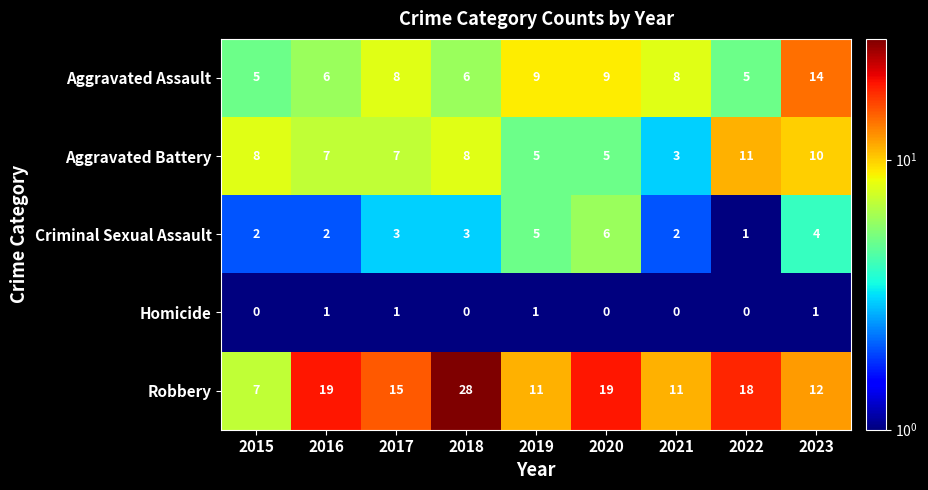

What is the total value across all series at 2015?

22